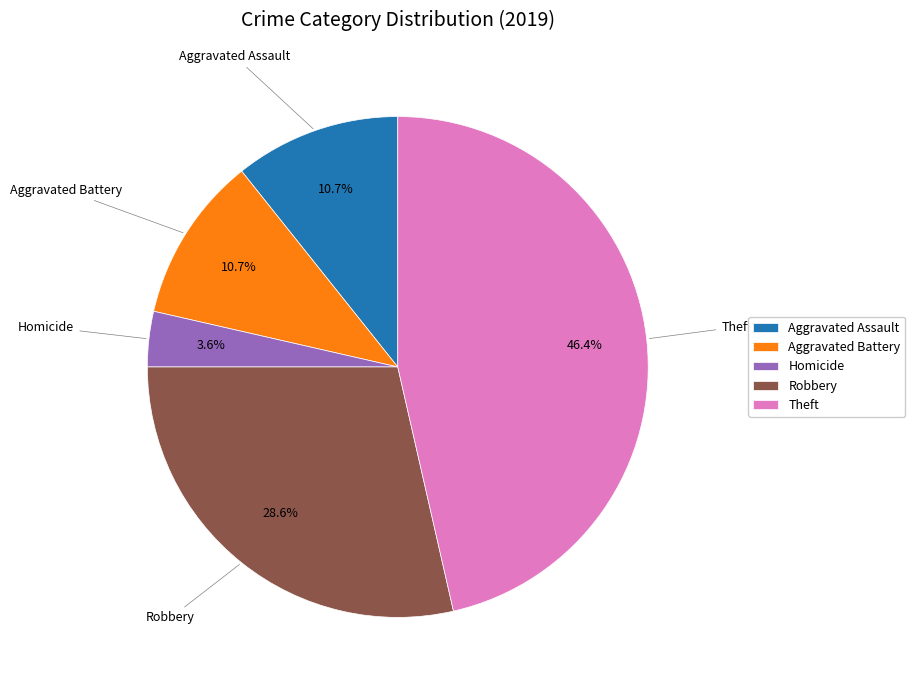

How many segments does this pie chart have?

5